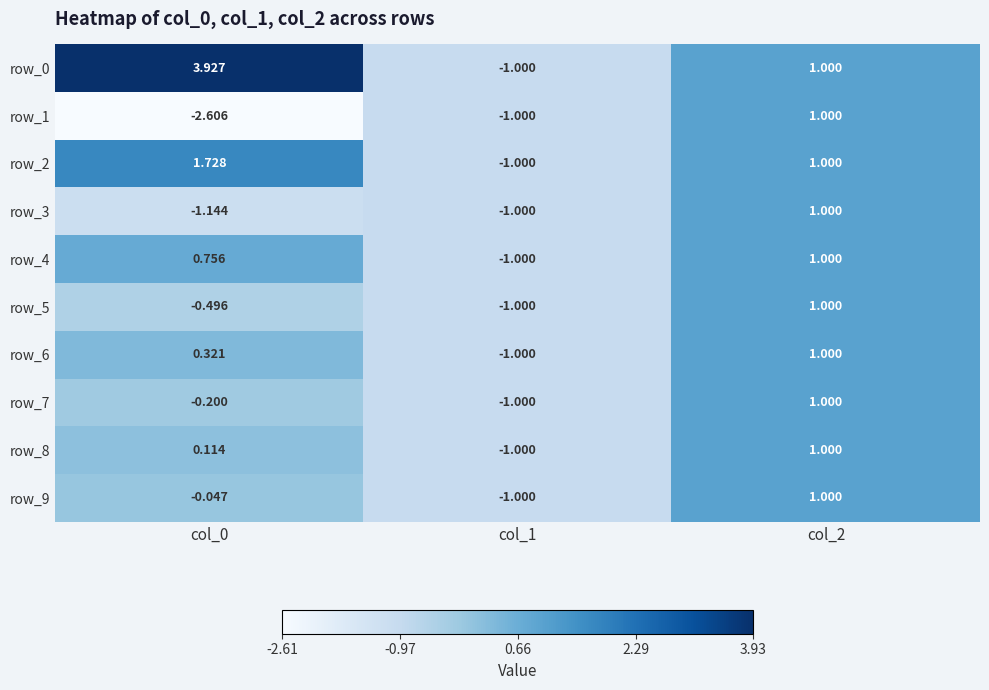

Is the value of row_0 at col_1 greater than the value of row_8 at col_0?

No